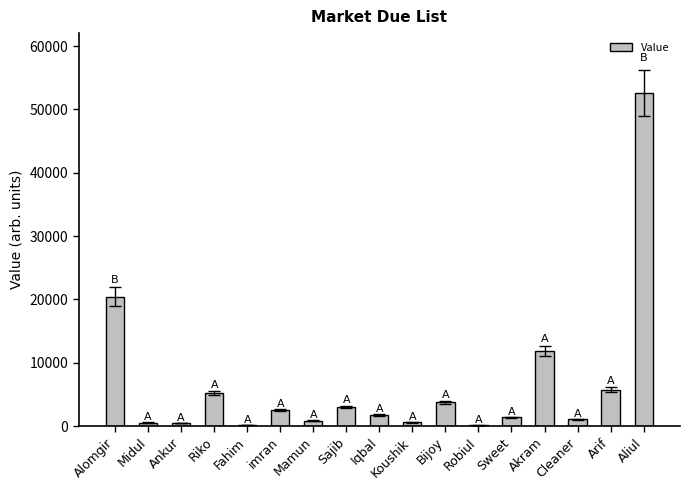

Read the value at Fahim, to the nearest 50.

200